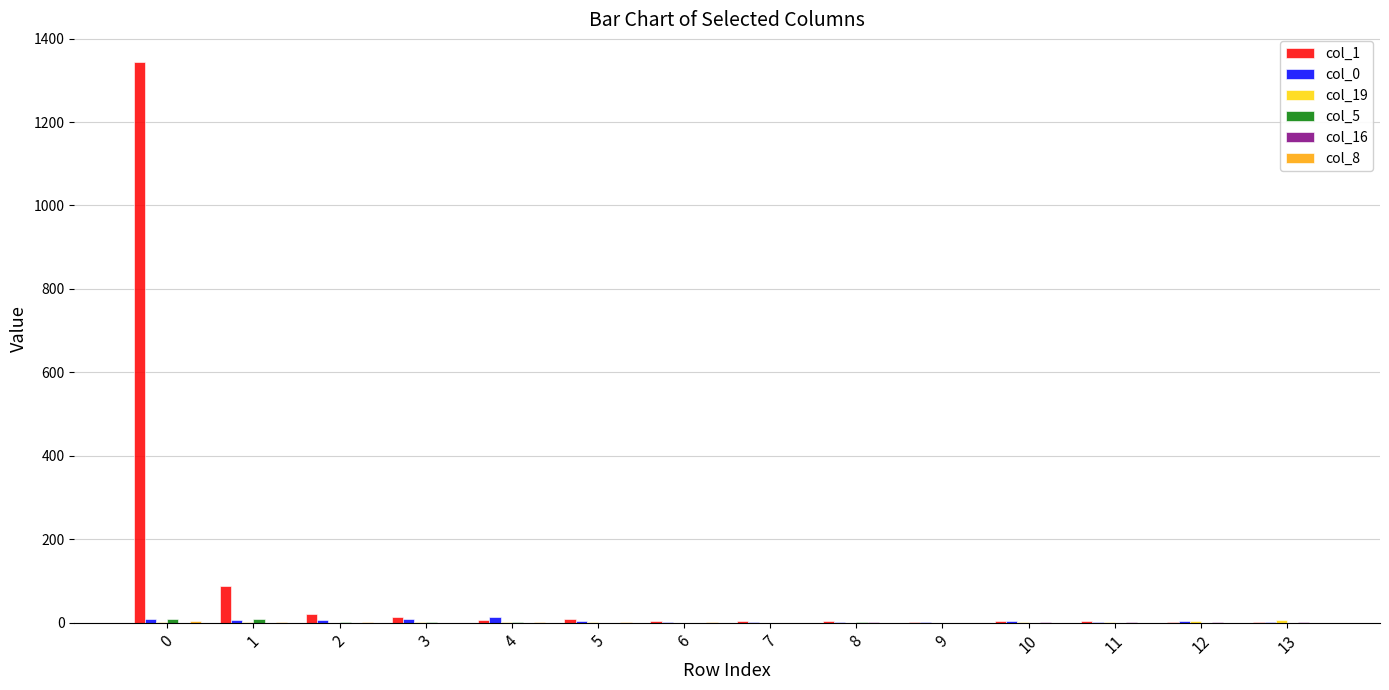

Which series has the largest total across all categories?

col_1